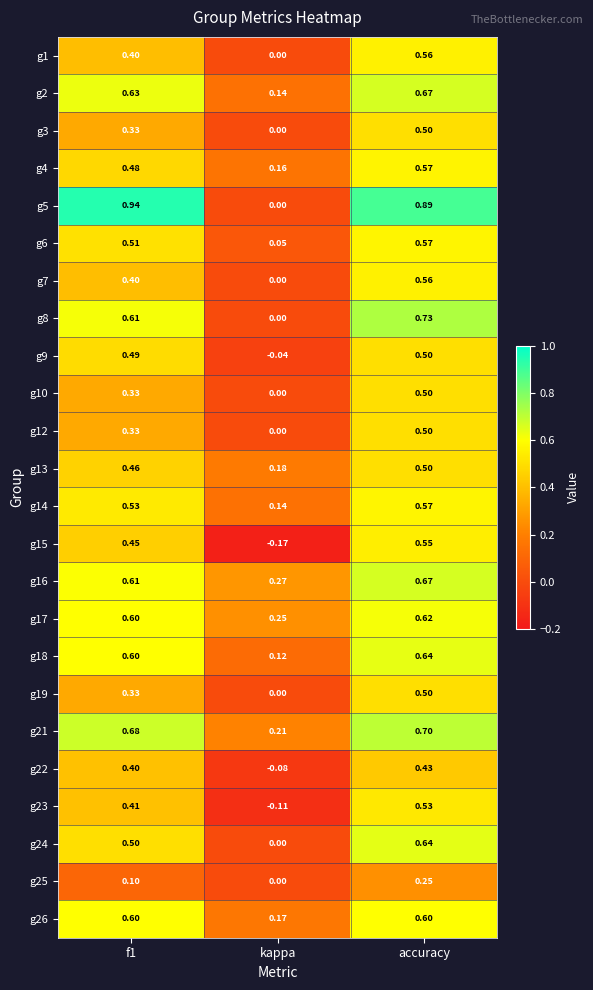

Where is g8 nearest to the value 0?

kappa